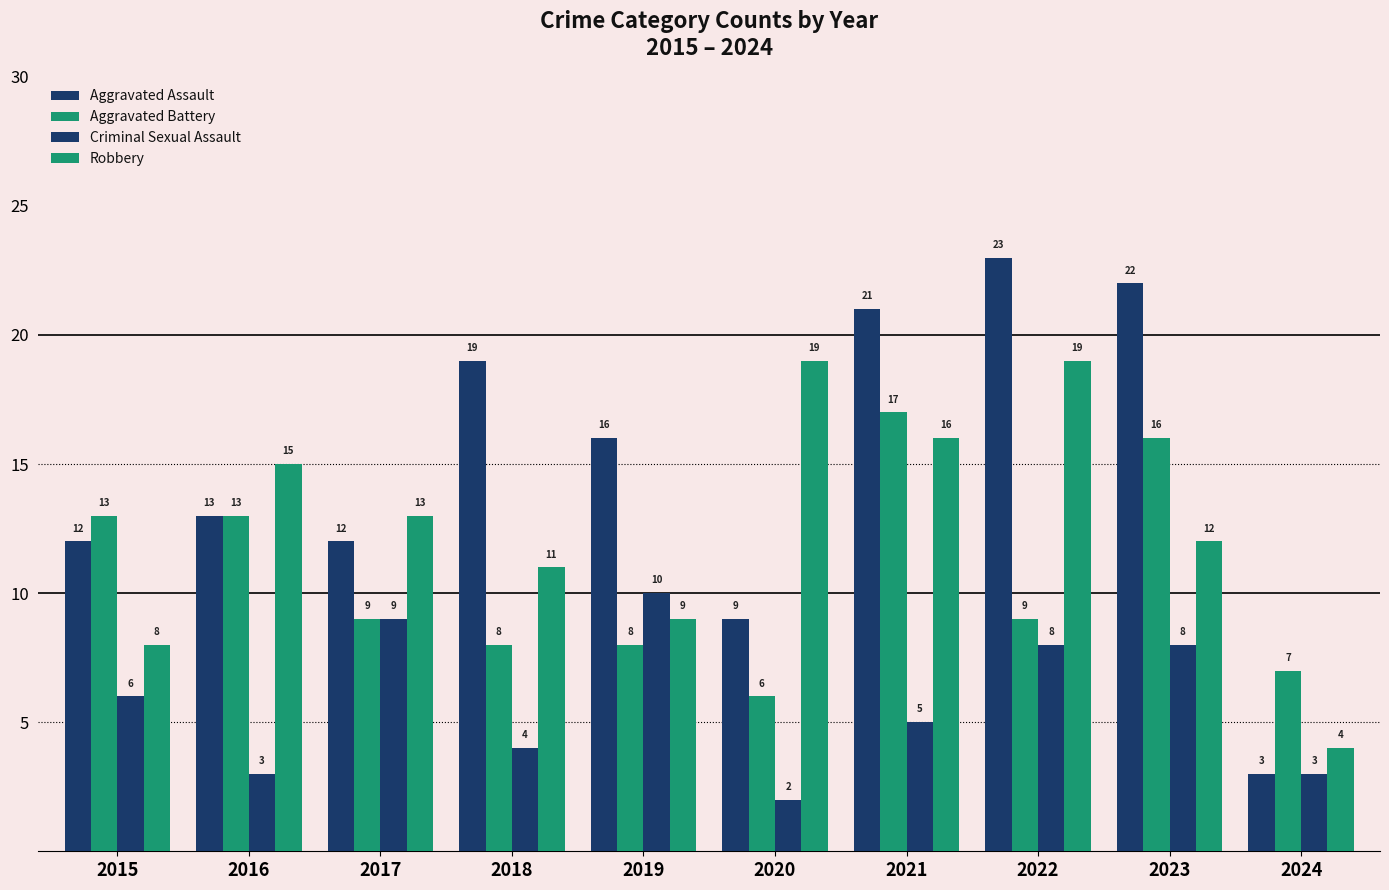

Count the number of data series in this chart.

4